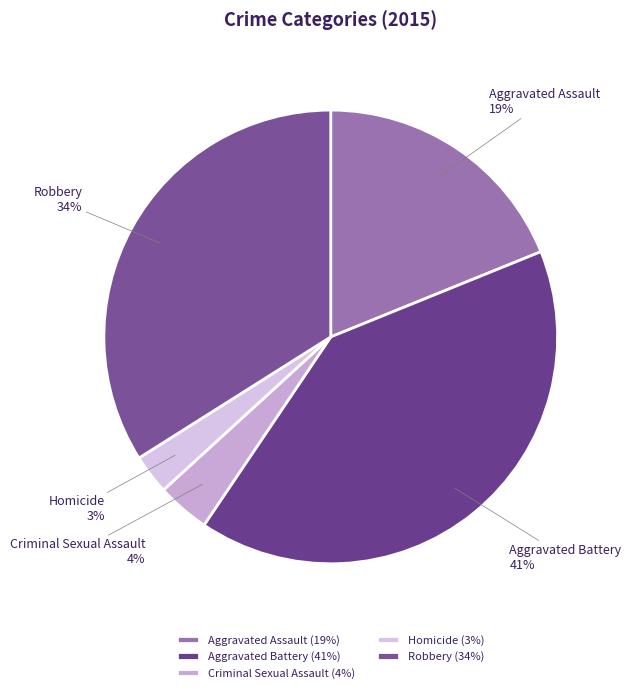

Does Robbery account for over 50% of the chart?

No